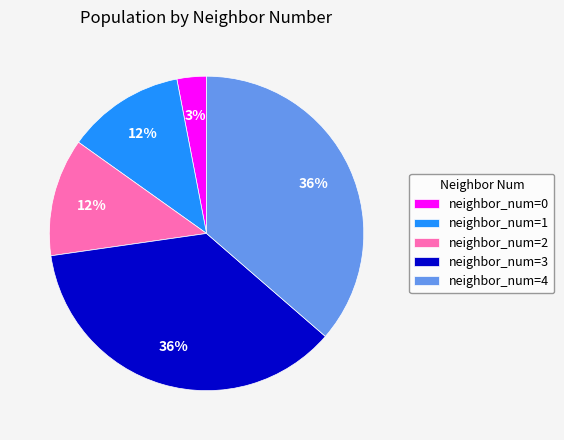

To the nearest percent, what portion does neighbor_num=1 represent?

12%